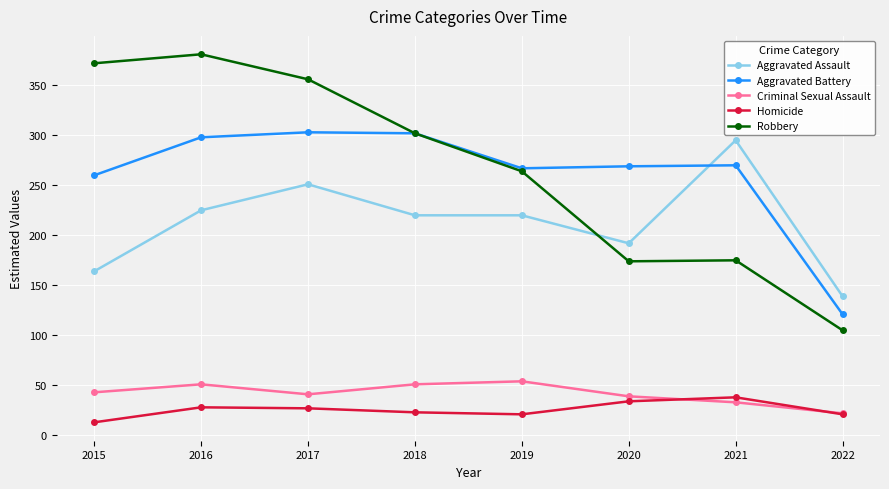

Rank the series by their maximum value, from lowest to highest.

Homicide, Criminal Sexual Assault, Aggravated Assault, Aggravated Battery, Robbery